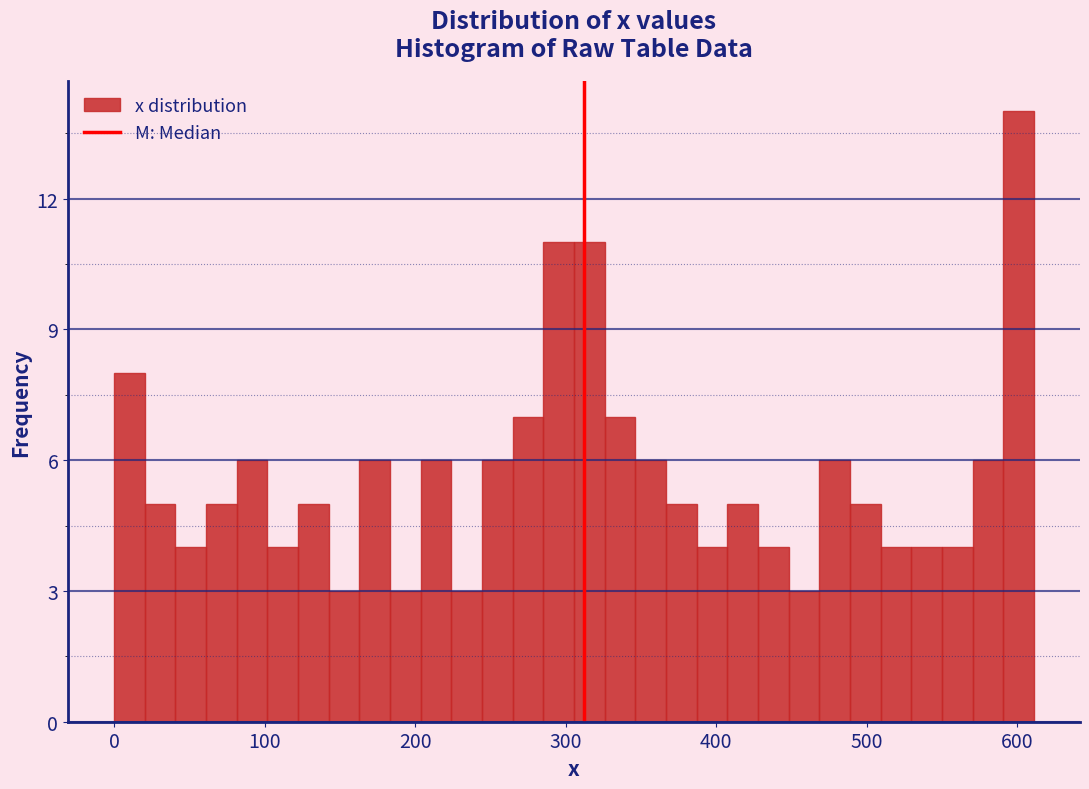

Around what value on the x-axis is the tallest bar? Give the approximate position of its centre, as read against the axis.

600